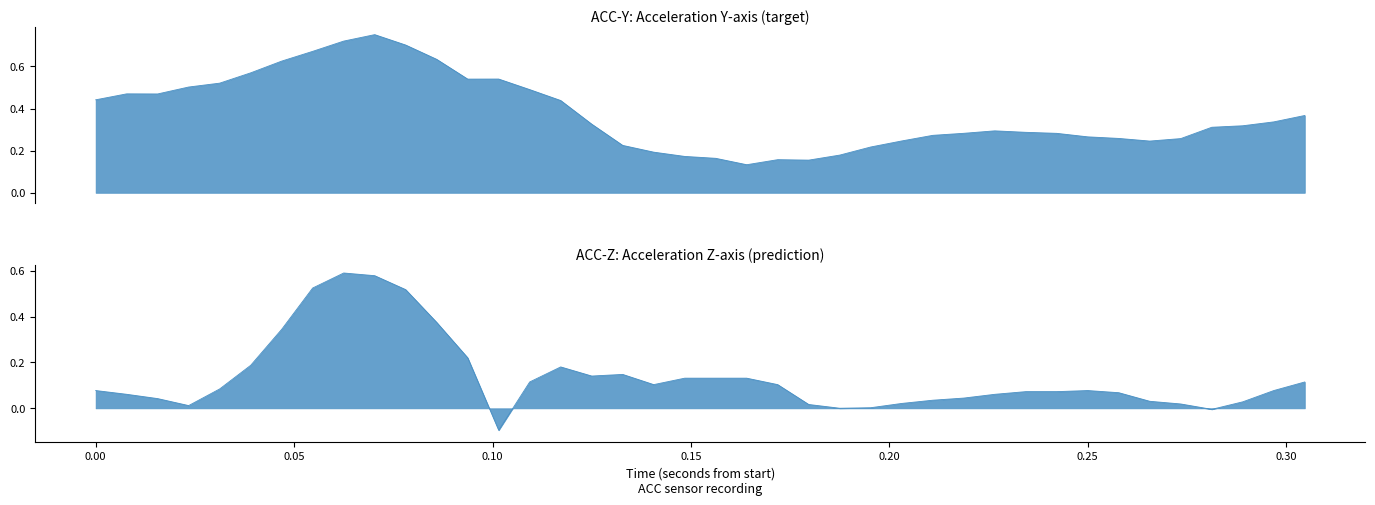

How many lines are shown in the chart?

2